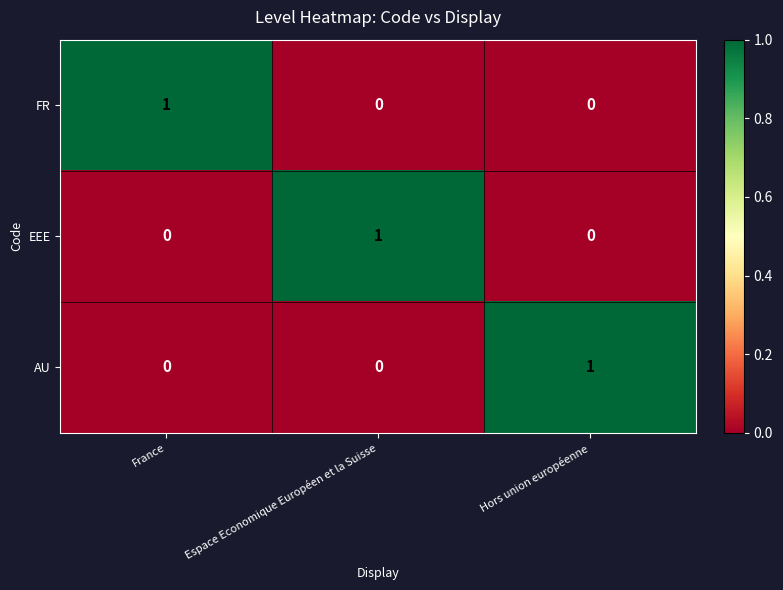

Reading left to right, what are all the values shown in this chart?

FR: 1	0	0
EEE: 0	1	0
AU: 0	0	1